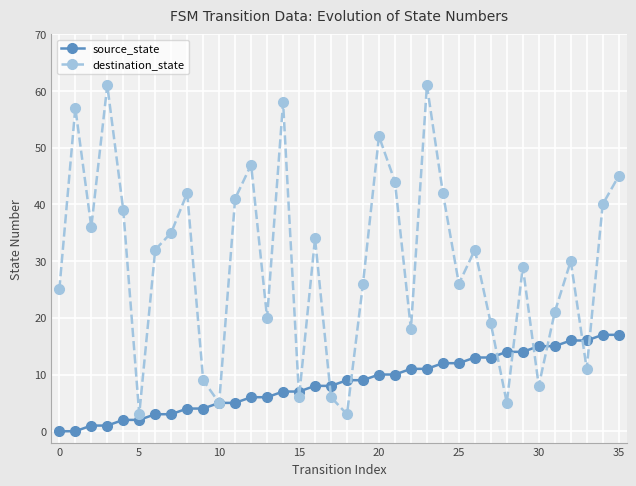

How many interior local peaks does the destination_state series have?

11